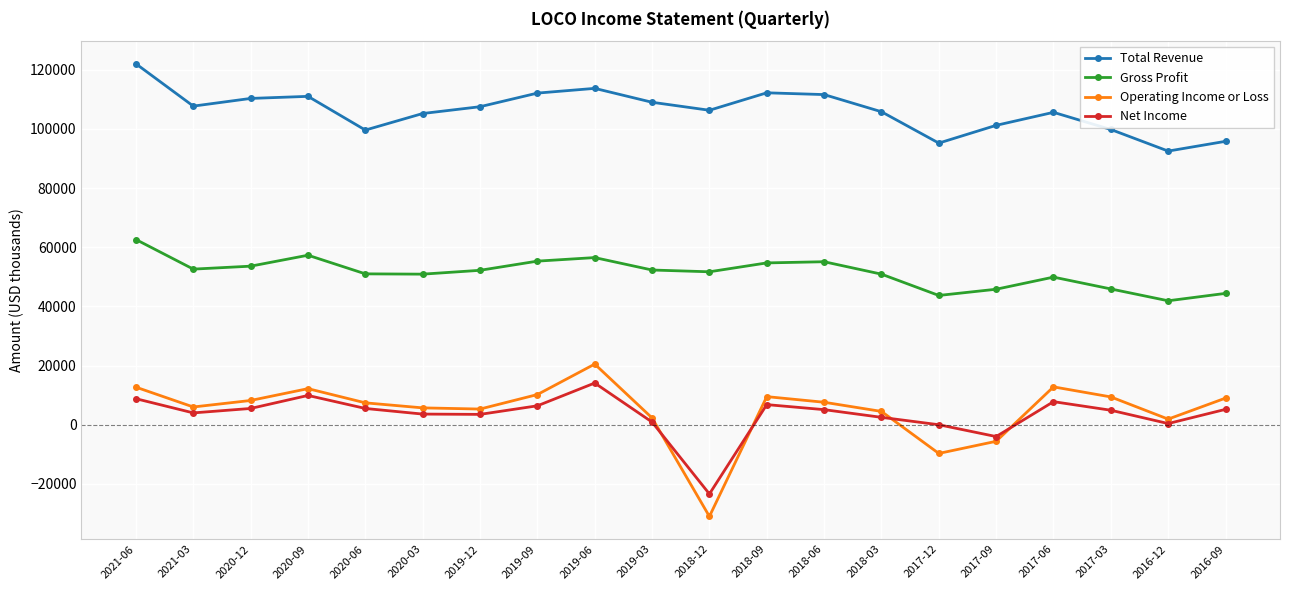

What position from the left is 2021-06?

1